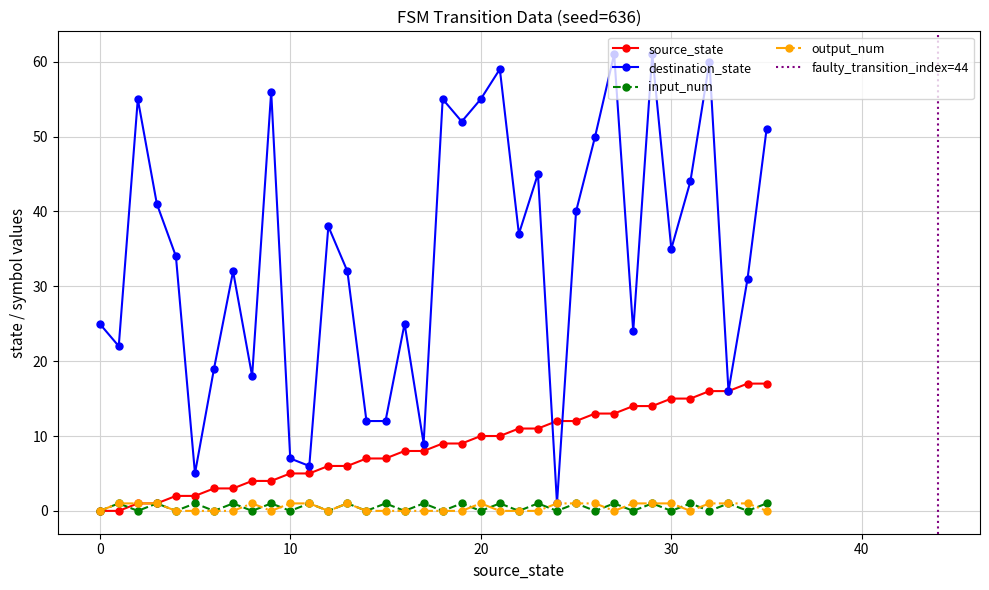

Reading right to left, transcribe all the data shown in this chart.

source_state: 35=17	34=17	33=16	32=16	31=15	30=15	29=14	28=14	27=13	26=13	25=12	24=12	23=11	22=11	21=10	20=10	19=9	18=9	17=8	16=8	15=7	14=7	13=6	12=6	11=5	10=5	9=4	8=4	7=3	6=3	5=2	4=2	3=1	2=1	1=0	0=0
destination_state: 35=51	34=31	33=16	32=60	31=44	30=35	29=61	28=24	27=61	26=50	25=40	24=1	23=45	22=37	21=59	20=55	19=52	18=55	17=9	16=25	15=12	14=12	13=32	12=38	11=6	10=7	9=56	8=18	7=32	6=19	5=5	4=34	3=41	2=55	1=22	0=25
input_num: 35=1	34=0	33=1	32=0	31=1	30=0	29=1	28=0	27=1	26=0	25=1	24=0	23=1	22=0	21=1	20=0	19=1	18=0	17=1	16=0	15=1	14=0	13=1	12=0	11=1	10=0	9=1	8=0	7=1	6=0	5=1	4=0	3=1	2=0	1=1	0=0
output_num: 35=0	34=1	33=1	32=1	31=0	30=1	29=1	28=1	27=0	26=1	25=1	24=1	23=0	22=0	21=0	20=1	19=0	18=0	17=0	16=0	15=0	14=0	13=1	12=0	11=1	10=1	9=0	8=1	7=0	6=0	5=0	4=0	3=1	2=1	1=1	0=0